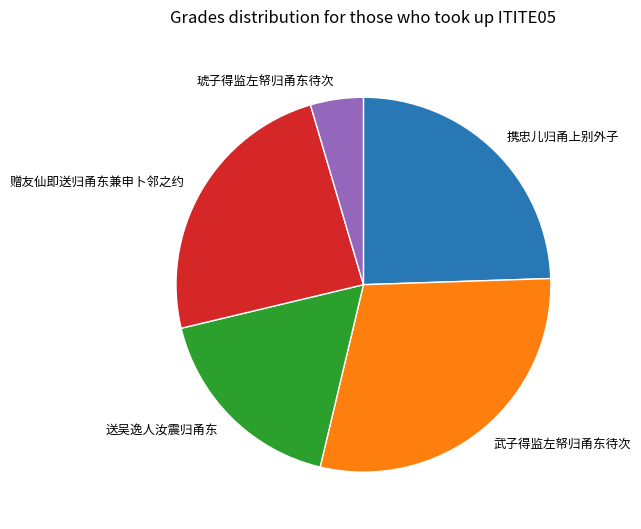

What is the ratio of the value at 送吴逸人汝震归甬东 to the value at 赠友仙即送归甬东兼申卜邻之约?

0.7